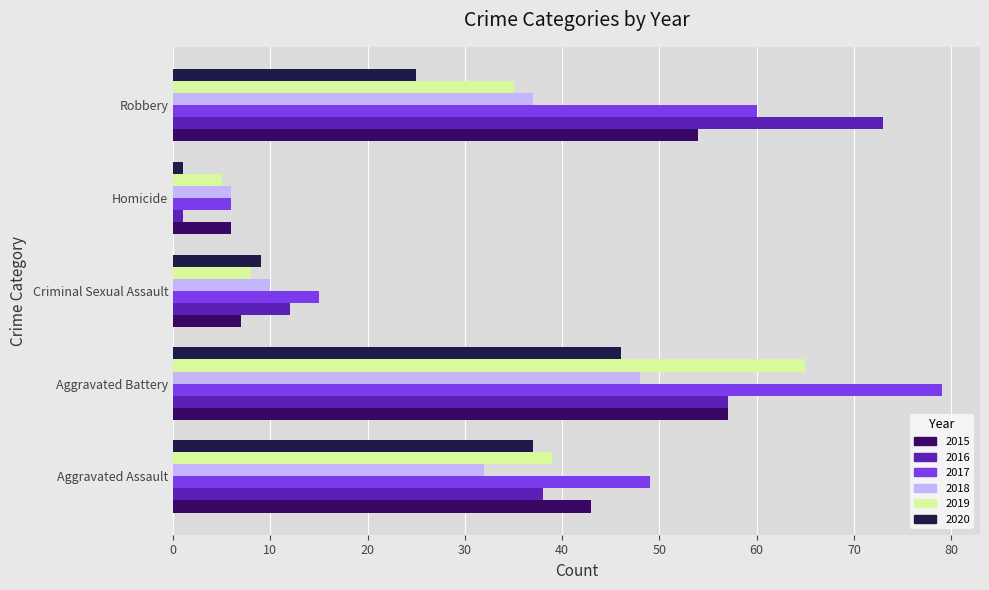

List the series in order of their overall mean, lowest first.

2020, 2018, 2019, 2015, 2016, 2017